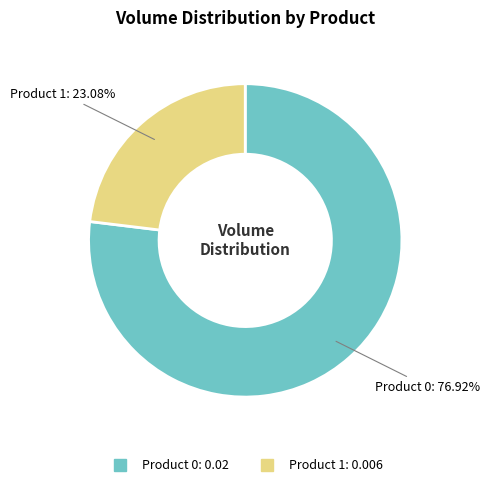

To the nearest percent, what is the difference between the largest and smallest slice percentages?

54%